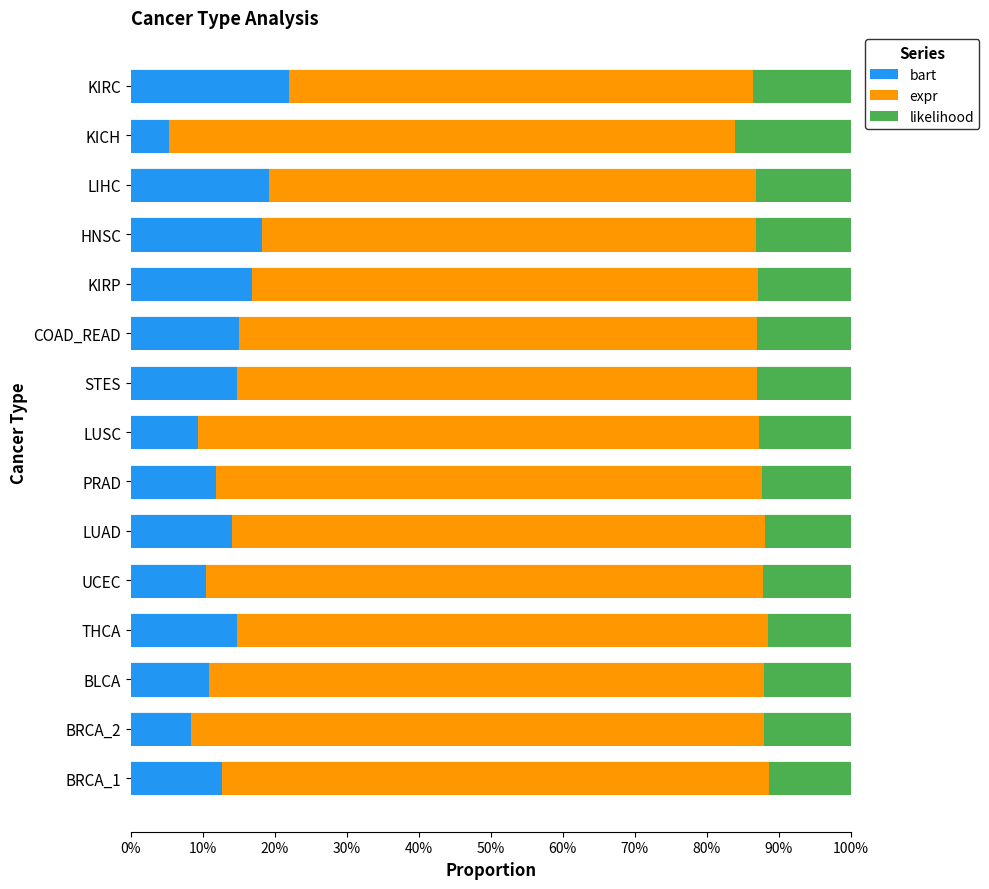

What is the average value of the bart series?

13.6